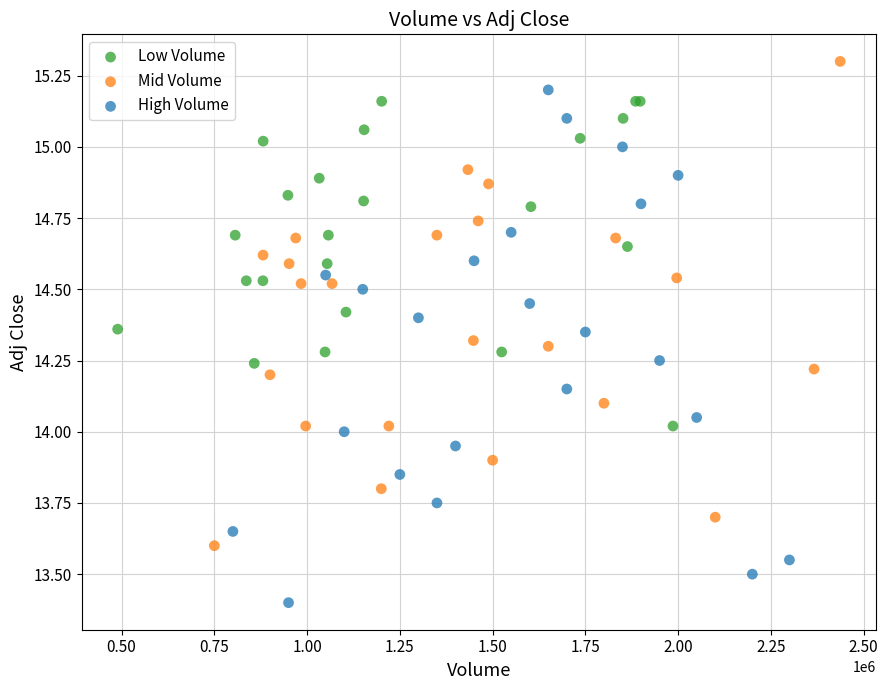

Which series has the widest spread of Y values?

High Volume